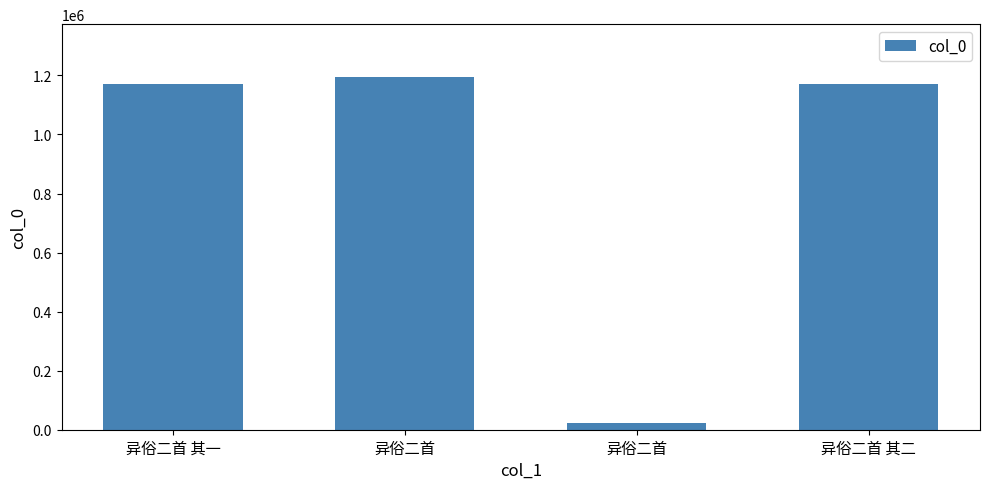

What is the difference between the values at 异俗二首 and 异俗二首 其一?

23516